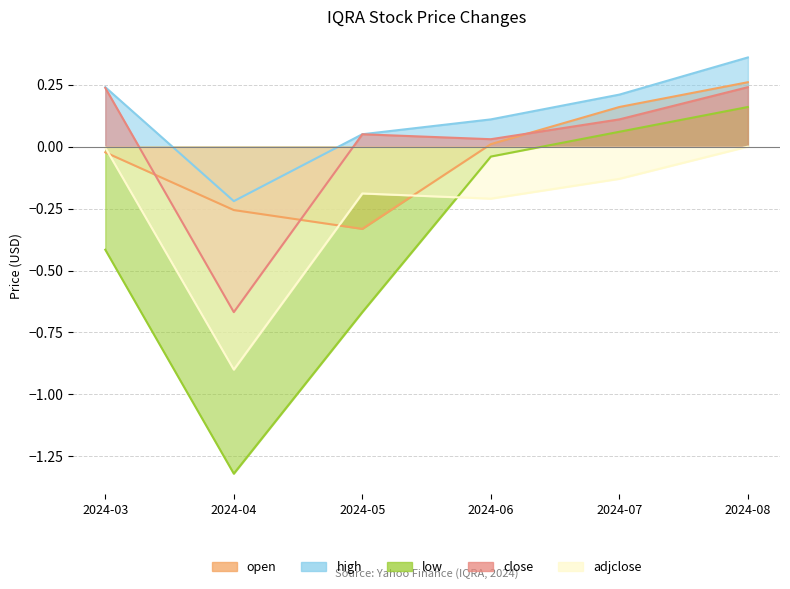

Reading left to right, extract all data points from this chart.

open: 2024-03=-0.0	2024-04=-0.3	2024-05=-0.3	2024-06=0.0	2024-07=0.2	2024-08=0.3
high: 2024-03=0.2	2024-04=-0.2	2024-05=0.1	2024-06=0.1	2024-07=0.2	2024-08=0.4
low: 2024-03=-0.4	2024-04=-1.3	2024-05=-0.7	2024-06=-0.0	2024-07=0.1	2024-08=0.2
close: 2024-03=0.2	2024-04=-0.7	2024-05=0.1	2024-06=0.0	2024-07=0.1	2024-08=0.2
adjclose: 2024-03=-0.0	2024-04=-0.9	2024-05=-0.2	2024-06=-0.2	2024-07=-0.1	2024-08=0.0